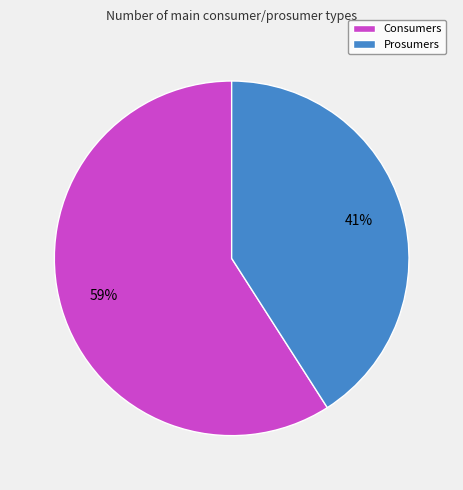

Rank the categories by value from highest to lowest.

Consumers, Prosumers